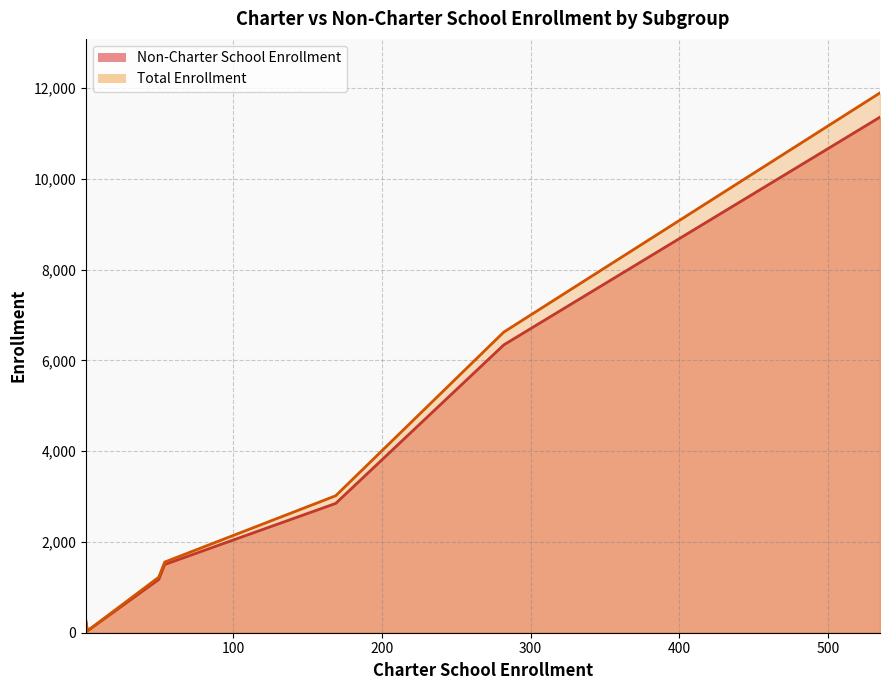

Which series has the largest total across all categories?

Total Enrollment